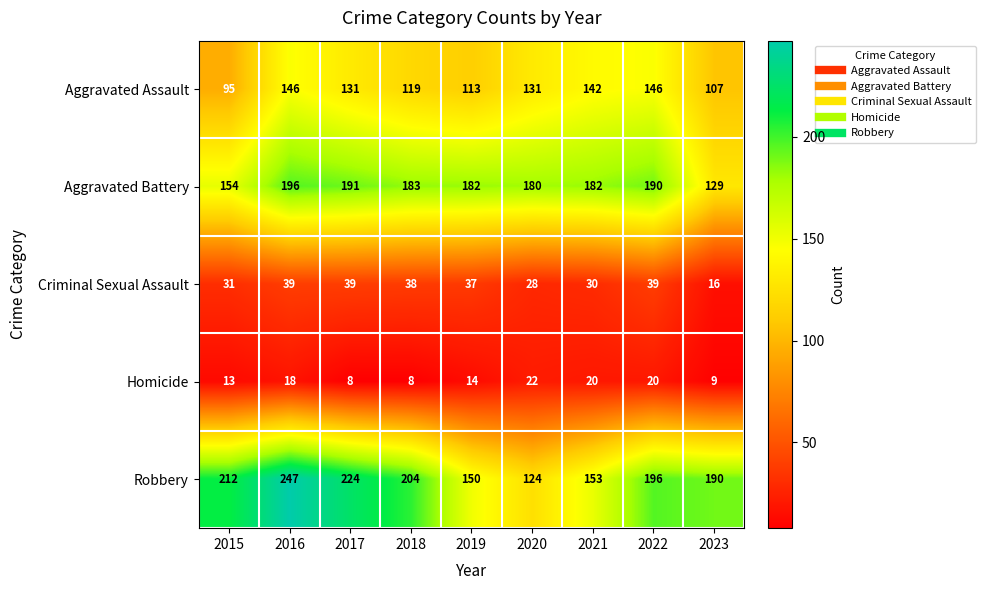

Which series has the widest spread of values?

Robbery